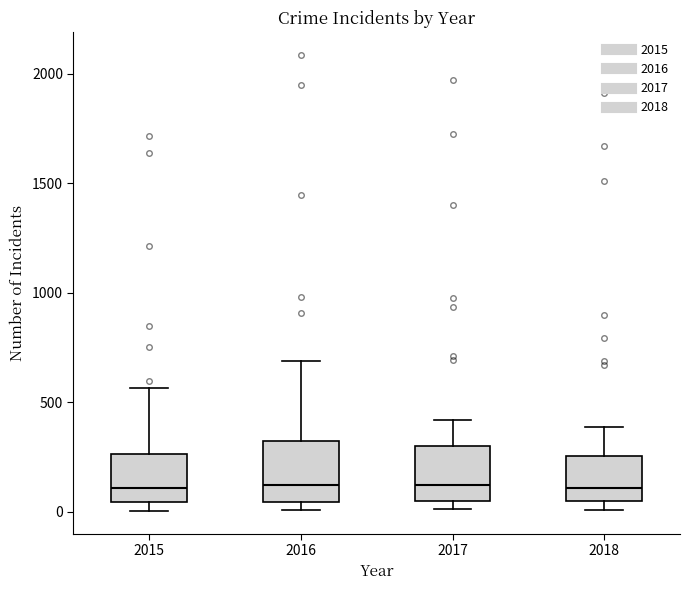

Where is the upper edge of the box at x = 2016 on the y-axis? The values are not printed on the chart, so give them approximately, as read against the axis.

300